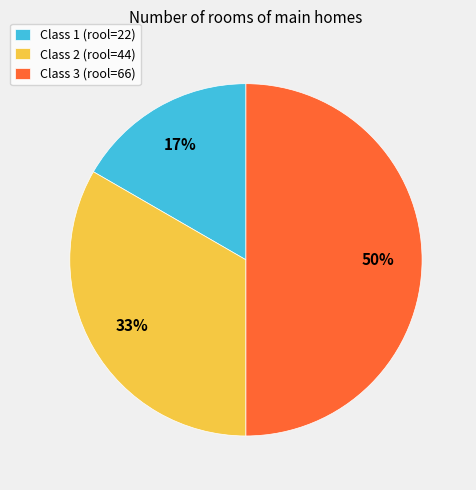

Is Class 1 (rool=22) the majority of the pie?

No